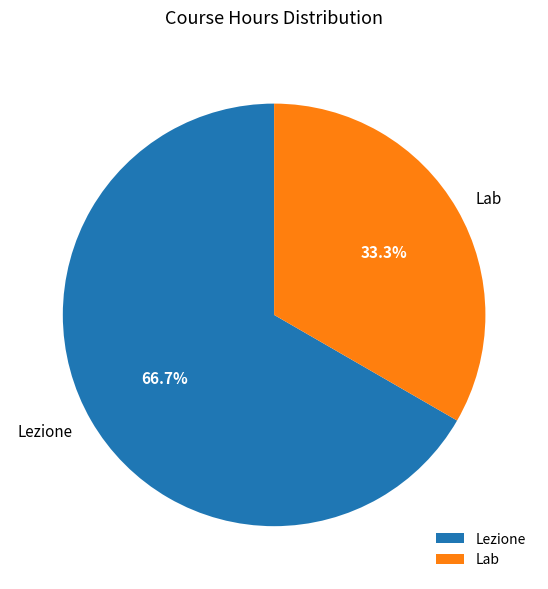

Which slice is the largest?

Lezione